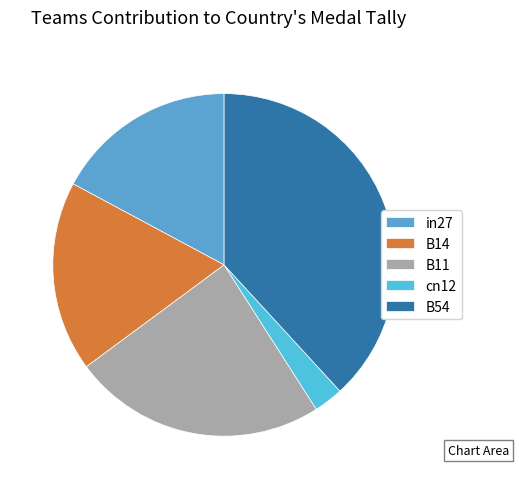

Do in27 and B14 together represent more than half of the pie?

No